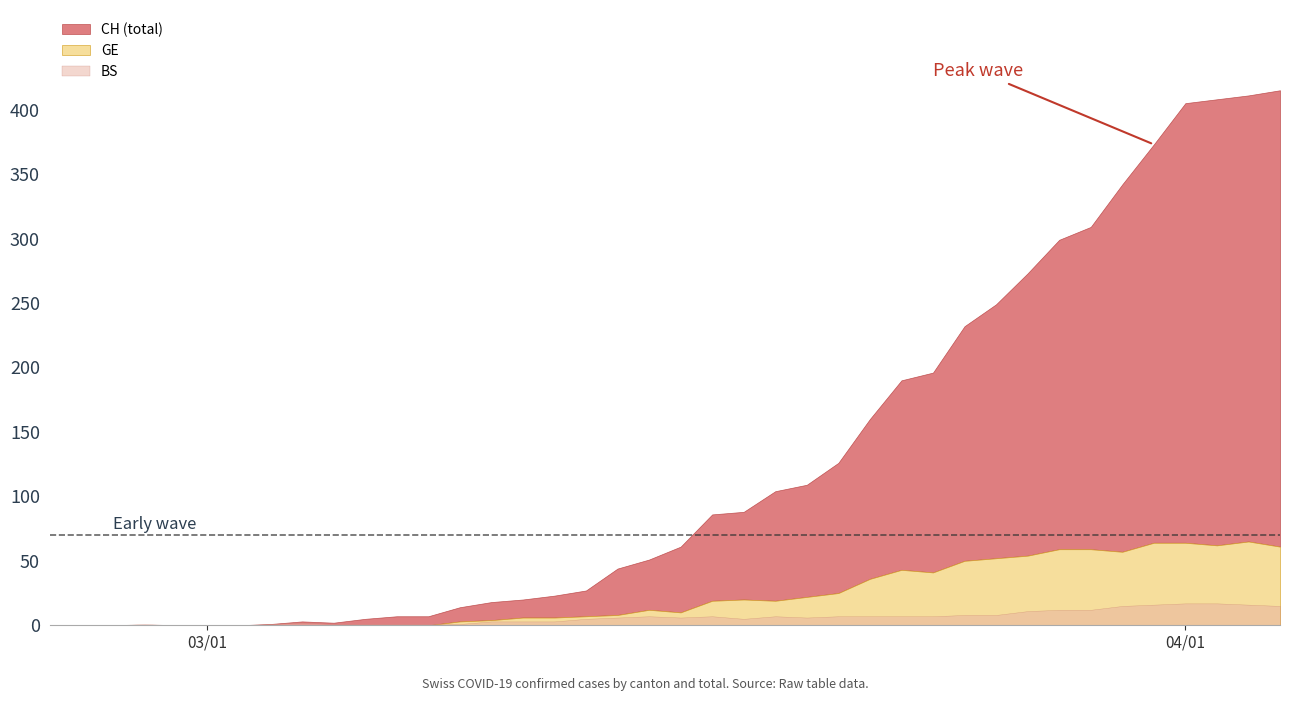

True or false: GE and BS intersect in this chart.

True